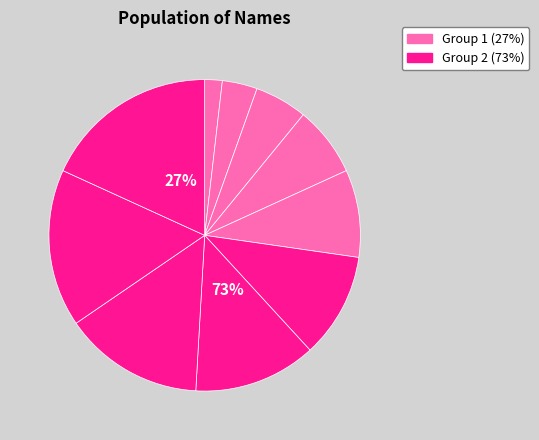

Count the number of slices in the pie.

10